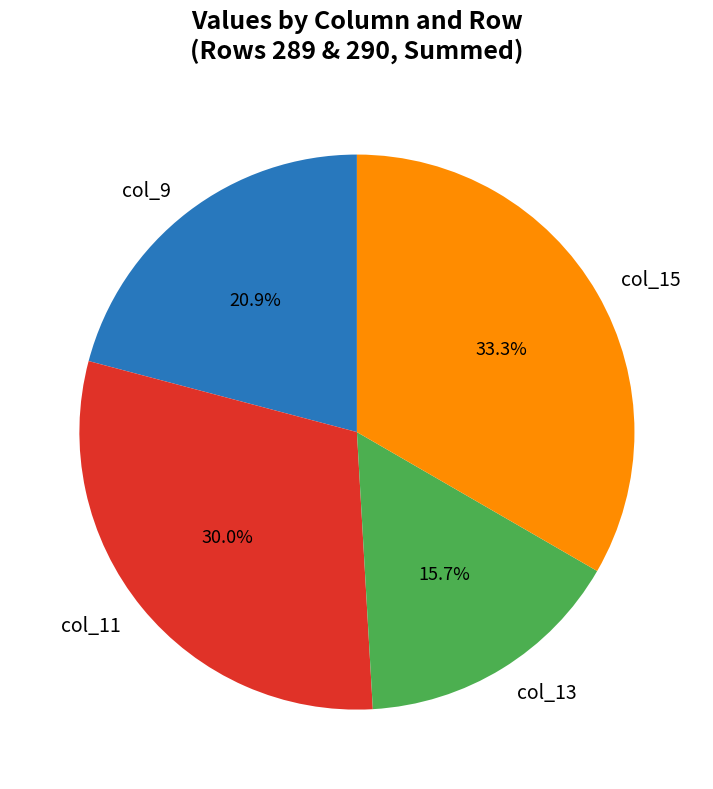

Is there a majority slice in this chart?

No